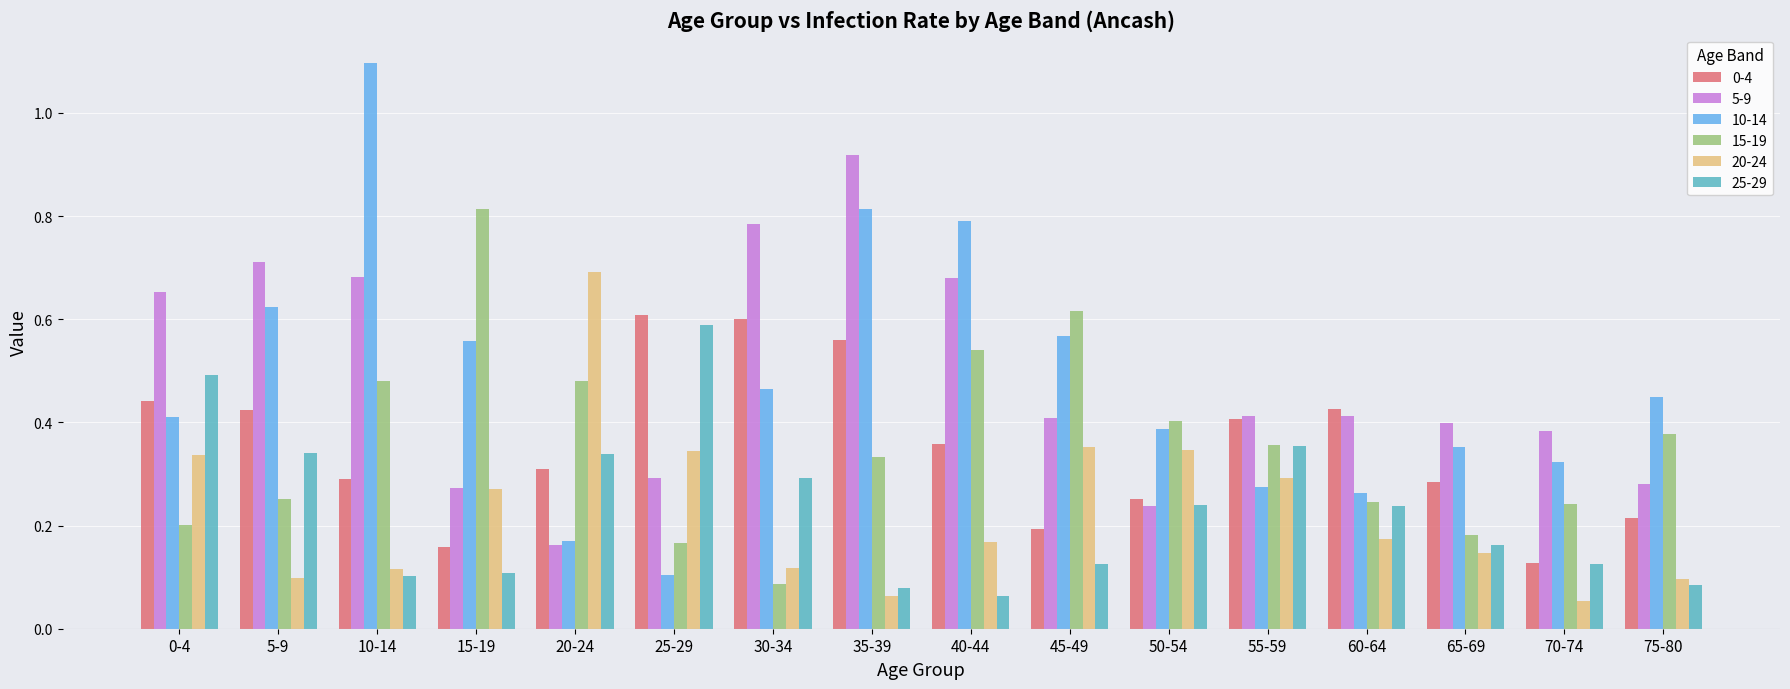

What is the sum of all 5-9 values?

7.7